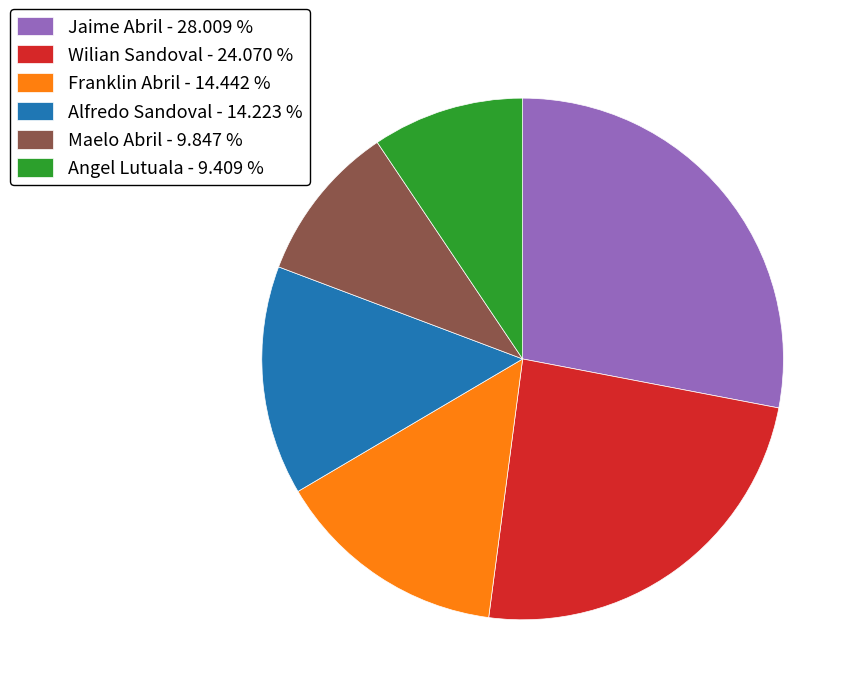

How many segments does this pie chart have?

6